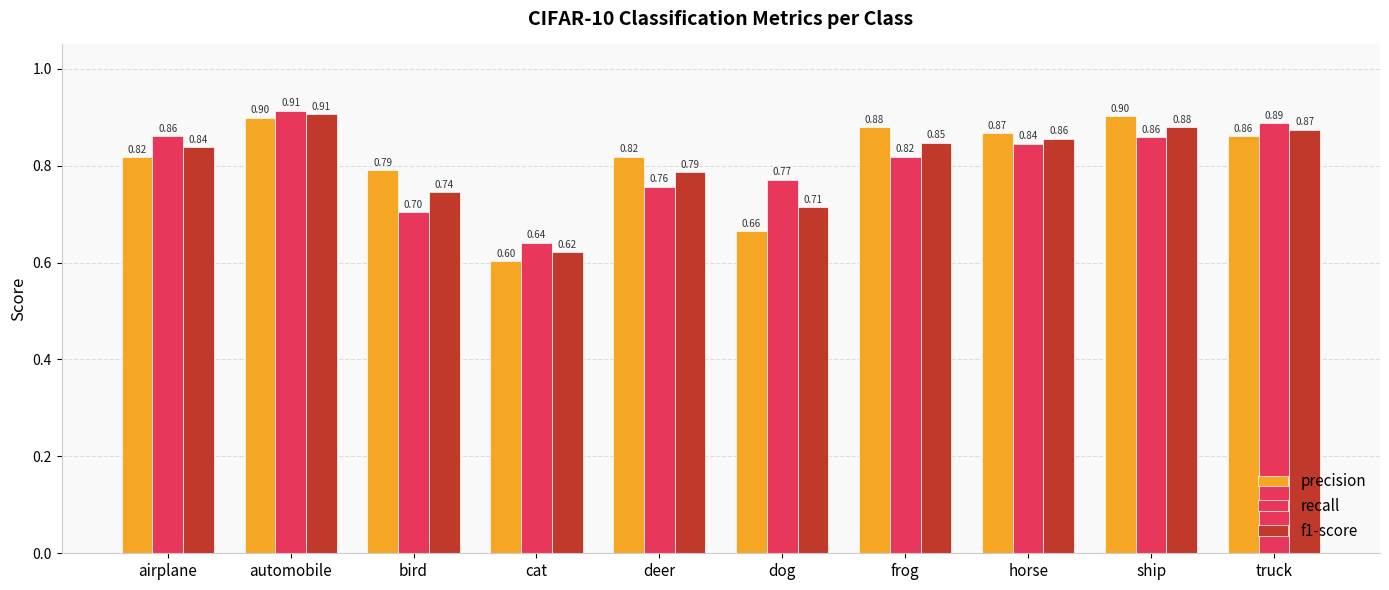

What is the lowest value of the recall series?

0.6